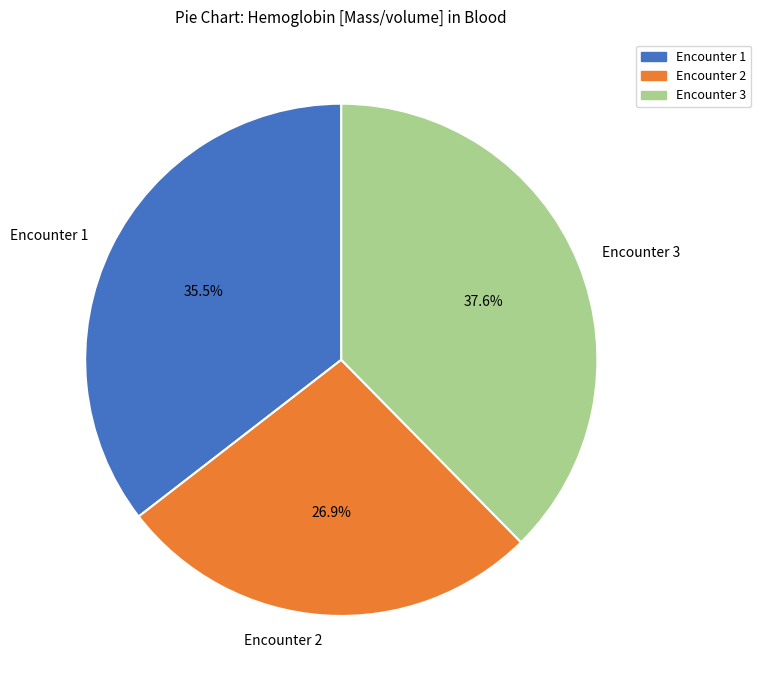

How many slices are in this pie chart?

3